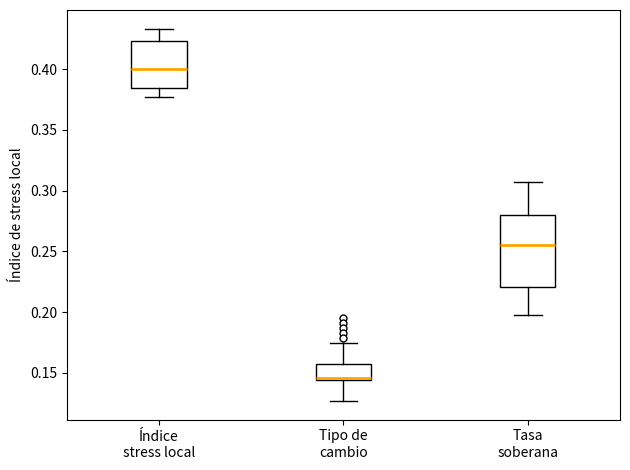

Reading left to right, transcribe this box plot: for each box, give where its median line is, the range the box spans, and where its two whiskers end, as read against the y-axis. The values are not printed on the chart, so give them approximately, as read against the axis.

Índice stress local: median 0.400, box 0.385 to 0.425, whiskers 0.380 to 0.435
Tipo de cambio: median 0.145 (just above the box's lower edge), box 0.145 to 0.155, whiskers 0.125 to 0.175
Tasa soberana: median 0.255, box 0.220 to 0.280, whiskers 0.200 to 0.305